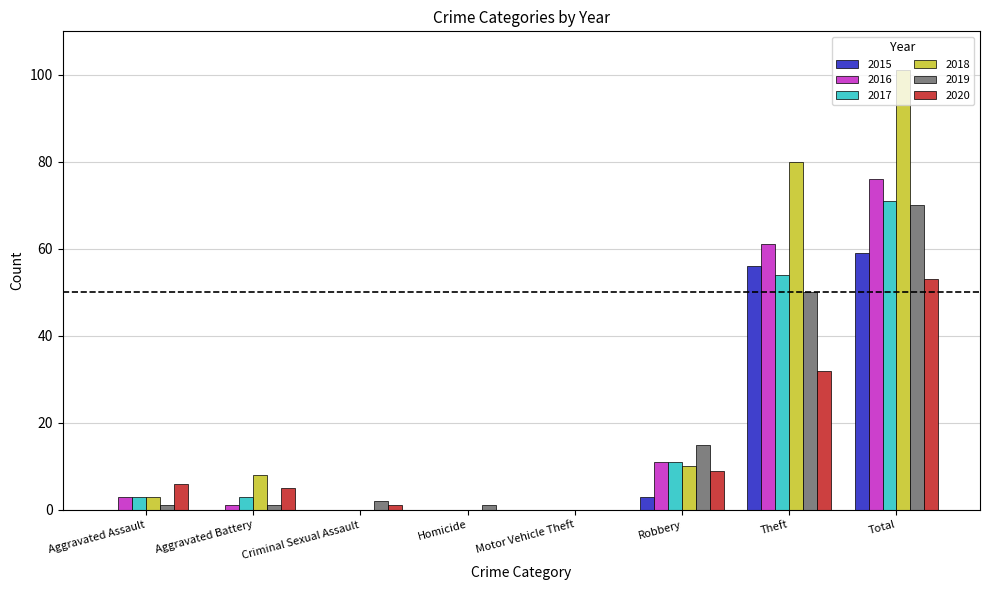

How many groups of bars are there?

8